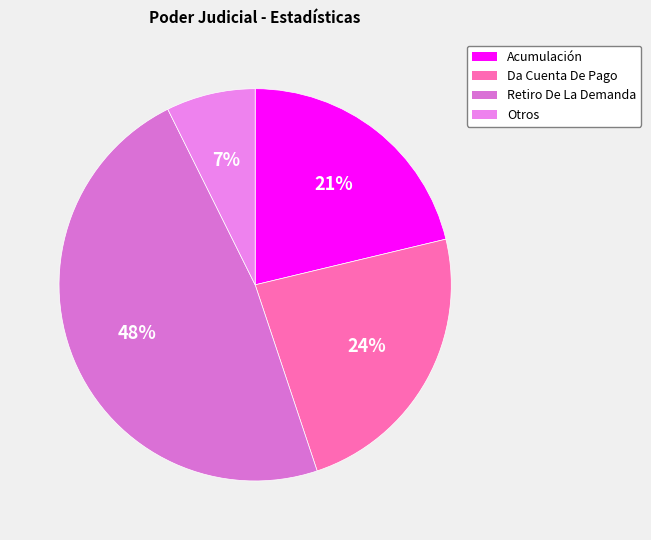

Count the number of slices in the pie.

4